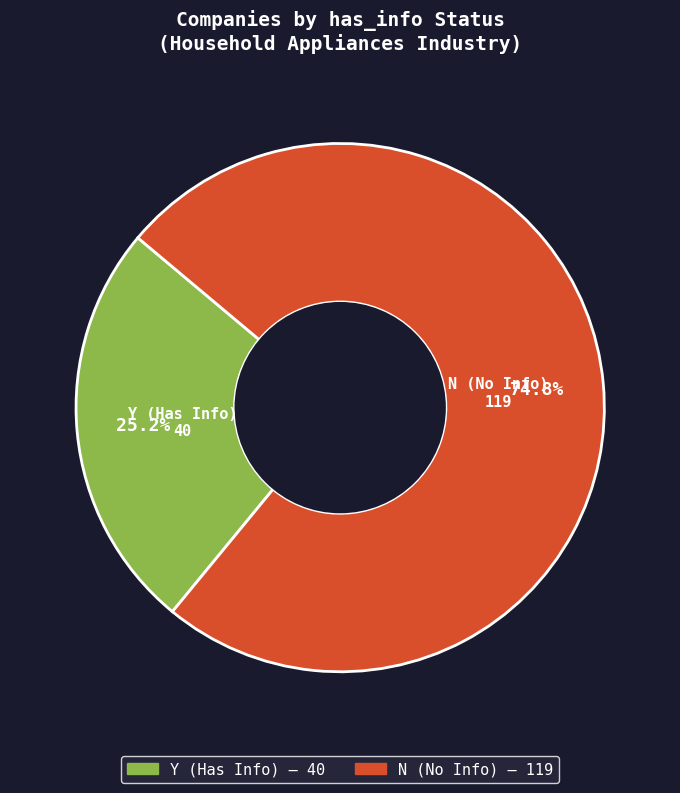

How many segments does this pie chart have?

2